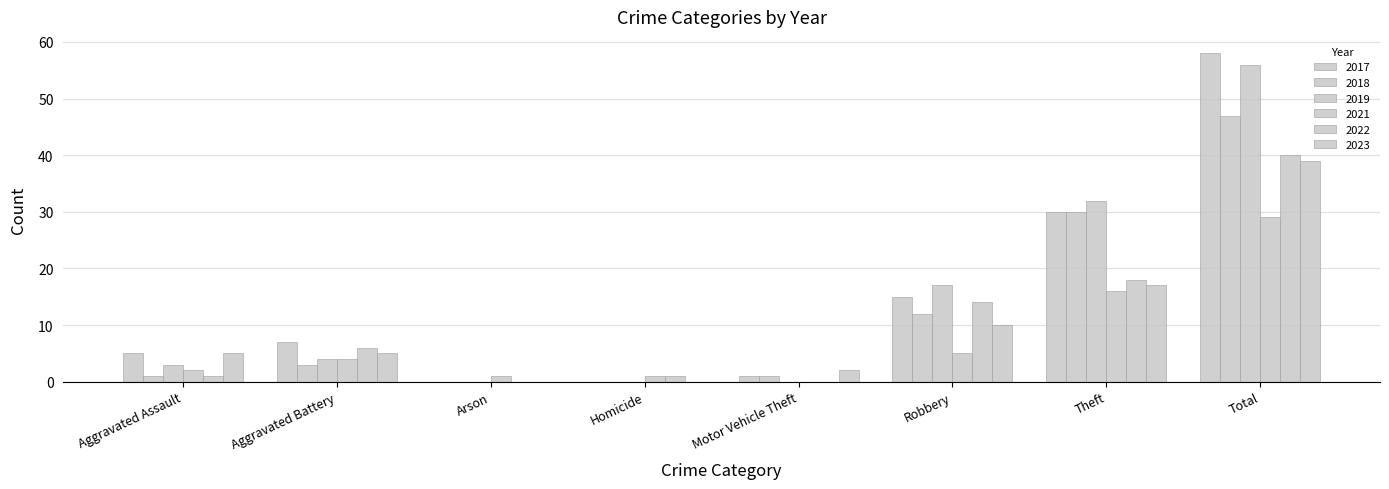

What is the value of the 2018 bar at the 7th from the left?

30